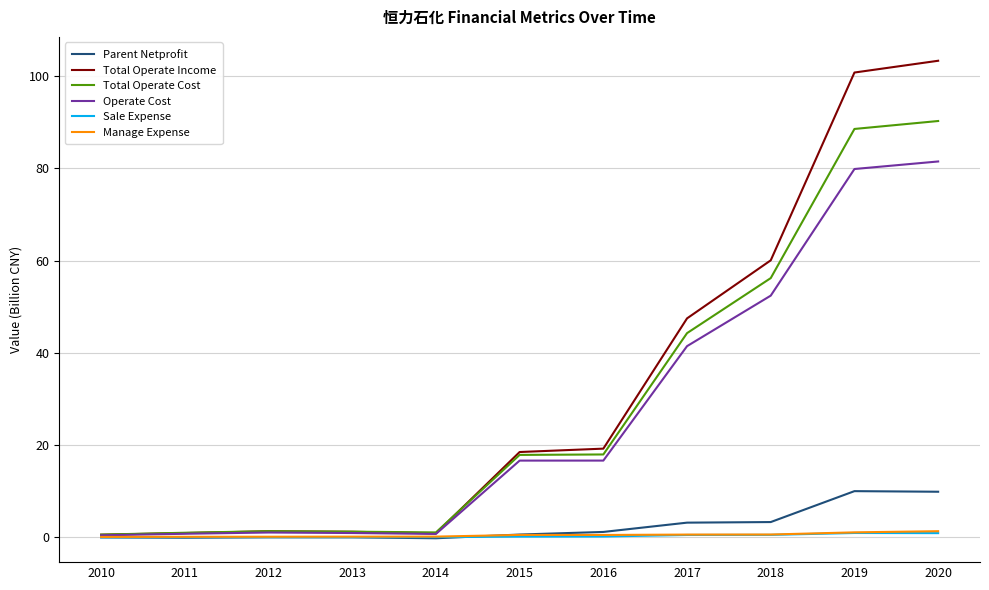

Which series has the largest range (max minus min)?

Total Operate Income